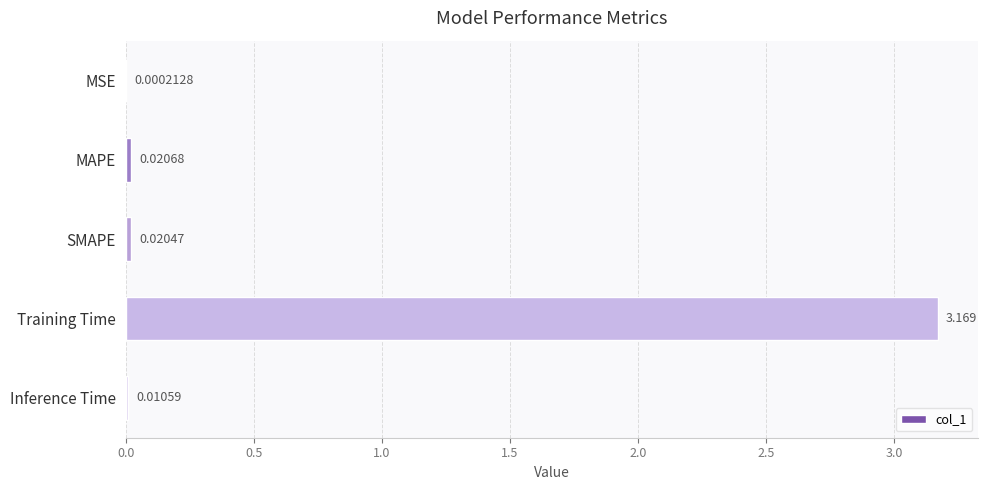

Which has a higher value, MAPE or MSE?

MAPE